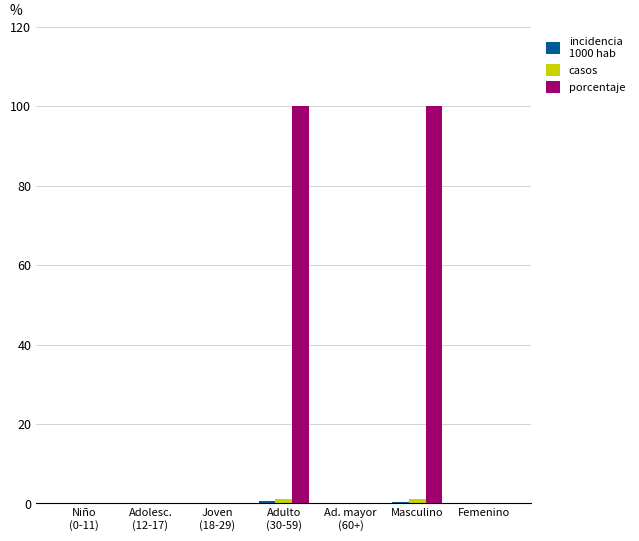

What is the maximum value shown in the chart?

100.0